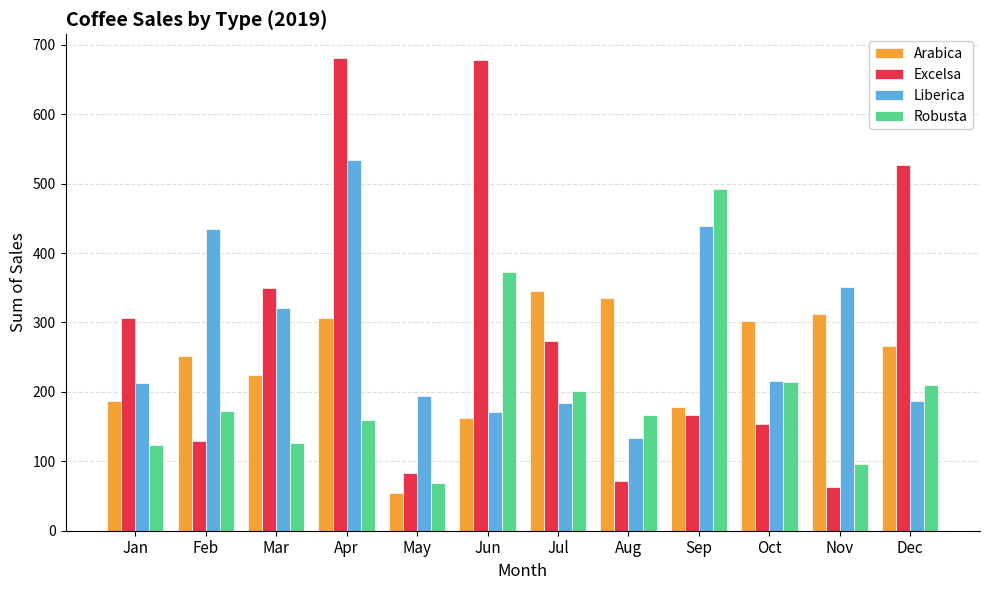

The value of Arabica at Aug is 334.9. True or false?

True